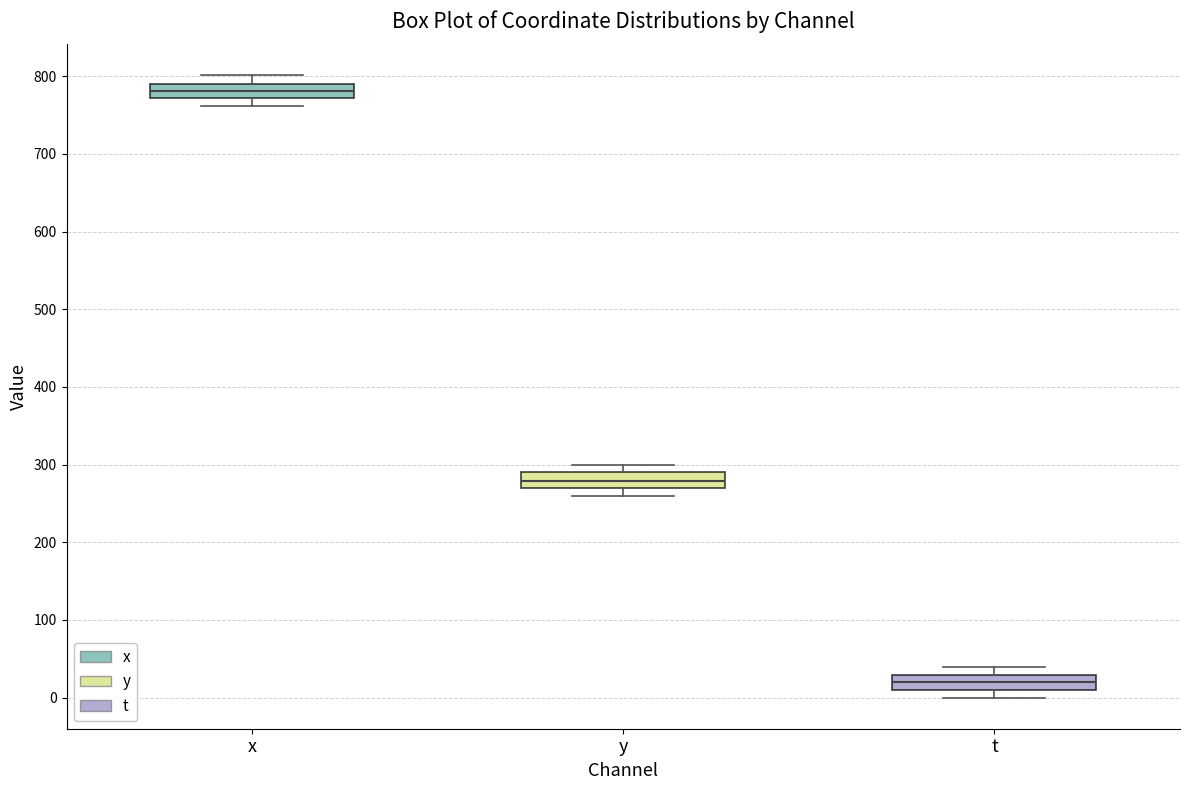

Reading left to right, read every box against the y-axis: the position of its median line, the range the box covers, and the ends of its whiskers. The values are not printed on the chart, so give them approximately, as read against the axis.

x: median 780, box 770 to 790, whiskers 760 to 800
y: median 280, box 270 to 290, whiskers 260 to 300
t: median 20, box 10 to 30, whiskers 0 to 40